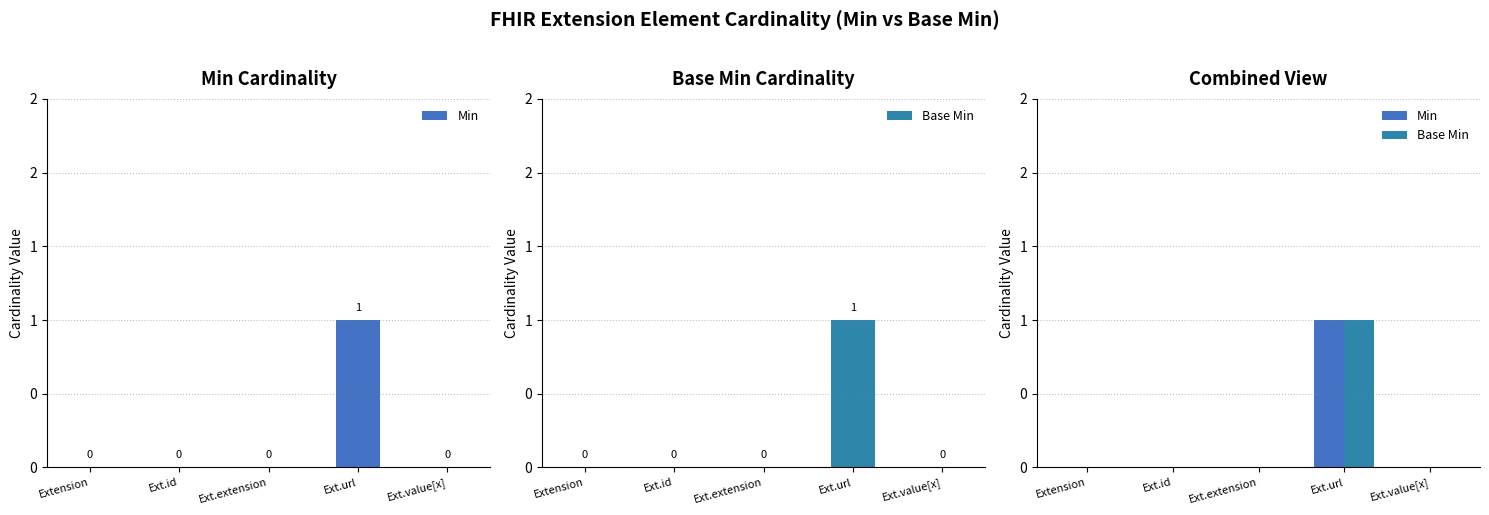

How many Min values are between 0 and 1?

5